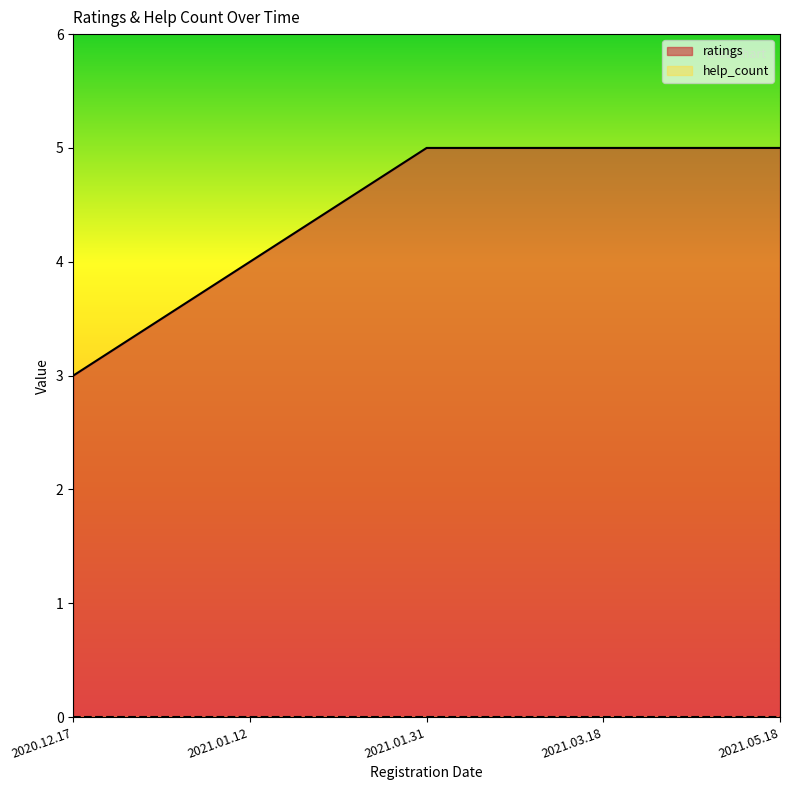

What is the minimum value shown in the chart?

0